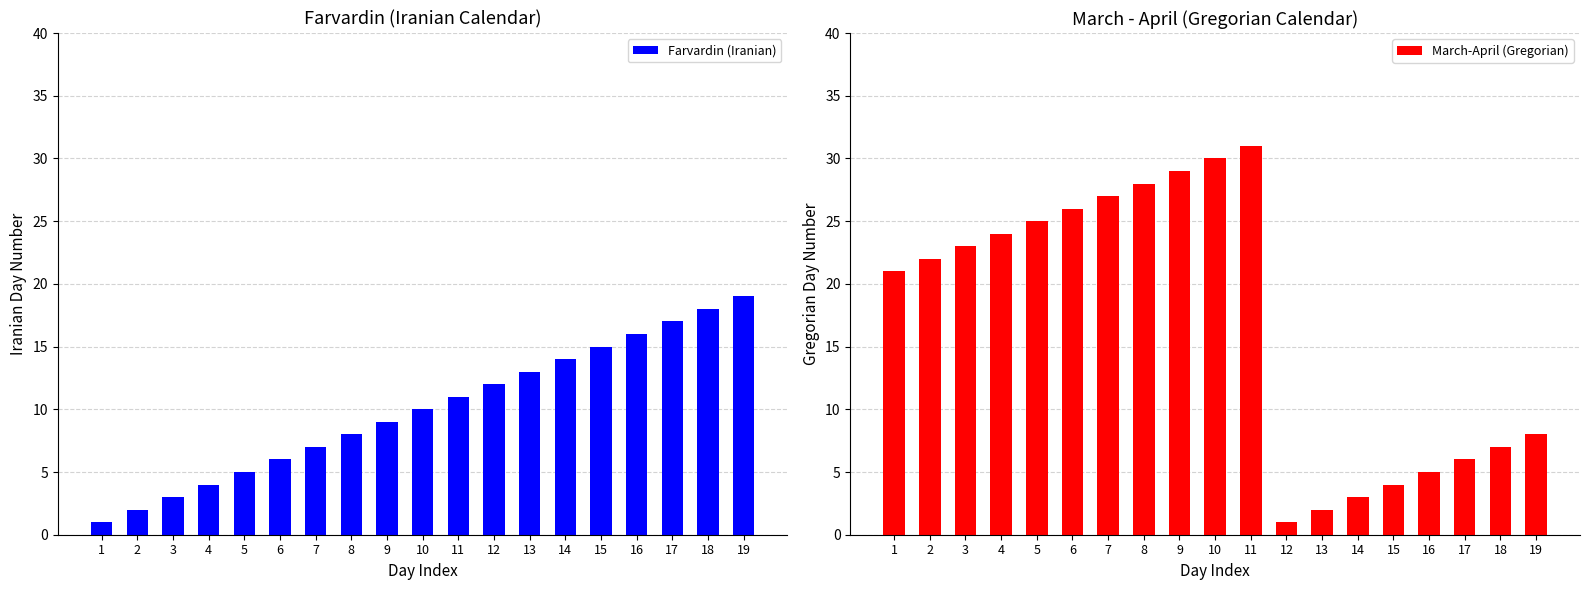

What is the difference between the second highest and minimum values in the March-April (Gregorian) series?

29